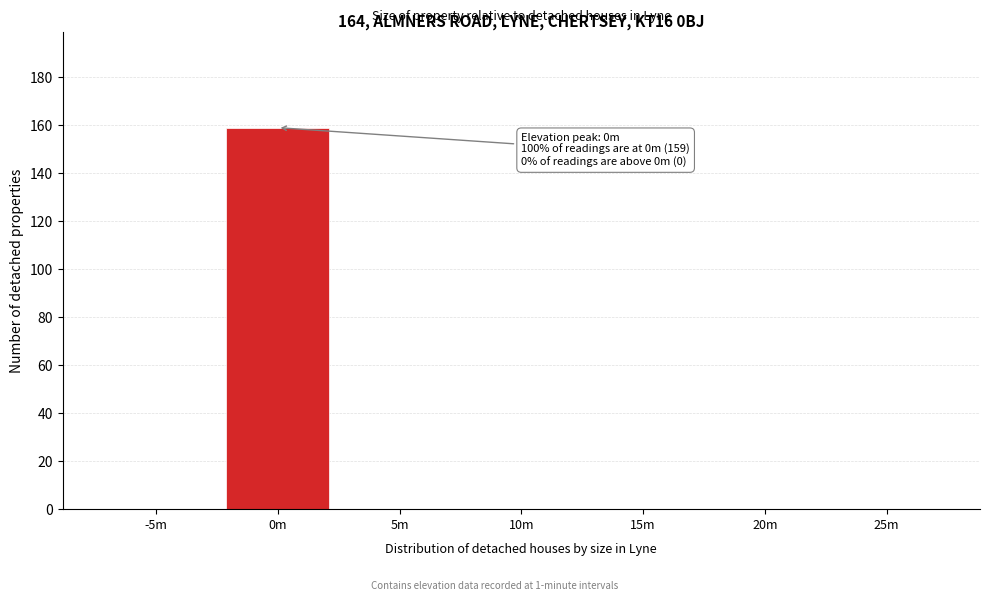

Reading right to left, extract all data points from this chart.

25m=0	20m=0	15m=0	10m=0	5m=0	0m=159	-5m=0